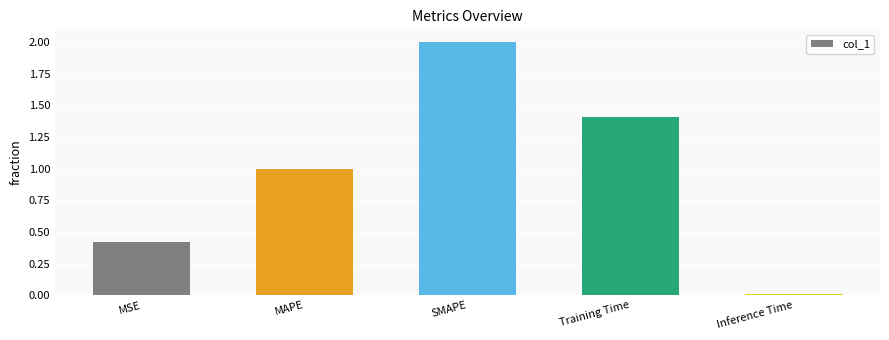

Rank the categories by value from lowest to highest.

Inference Time, MSE, MAPE, Training Time, SMAPE